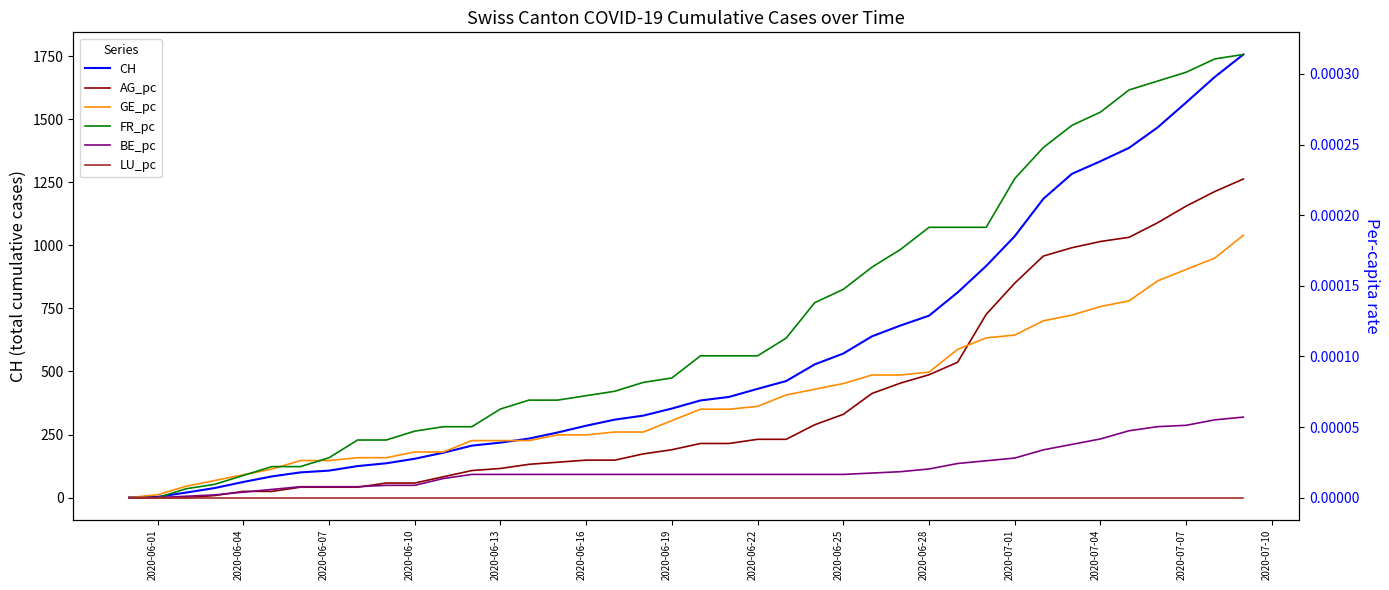

What is the highest value of the CH series?

1756